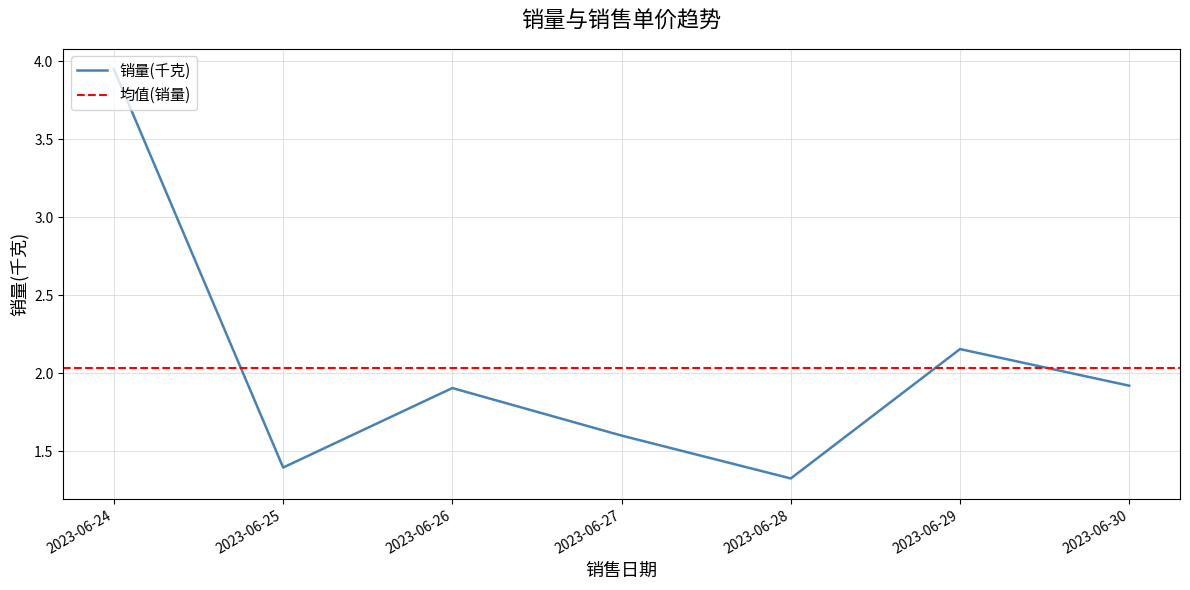

Reading left to right, what are all the values shown in this chart?

2023-06-24=4.0	2023-06-25=1.4	2023-06-26=1.9	2023-06-27=1.6	2023-06-28=1.3	2023-06-29=2.2	2023-06-30=1.9